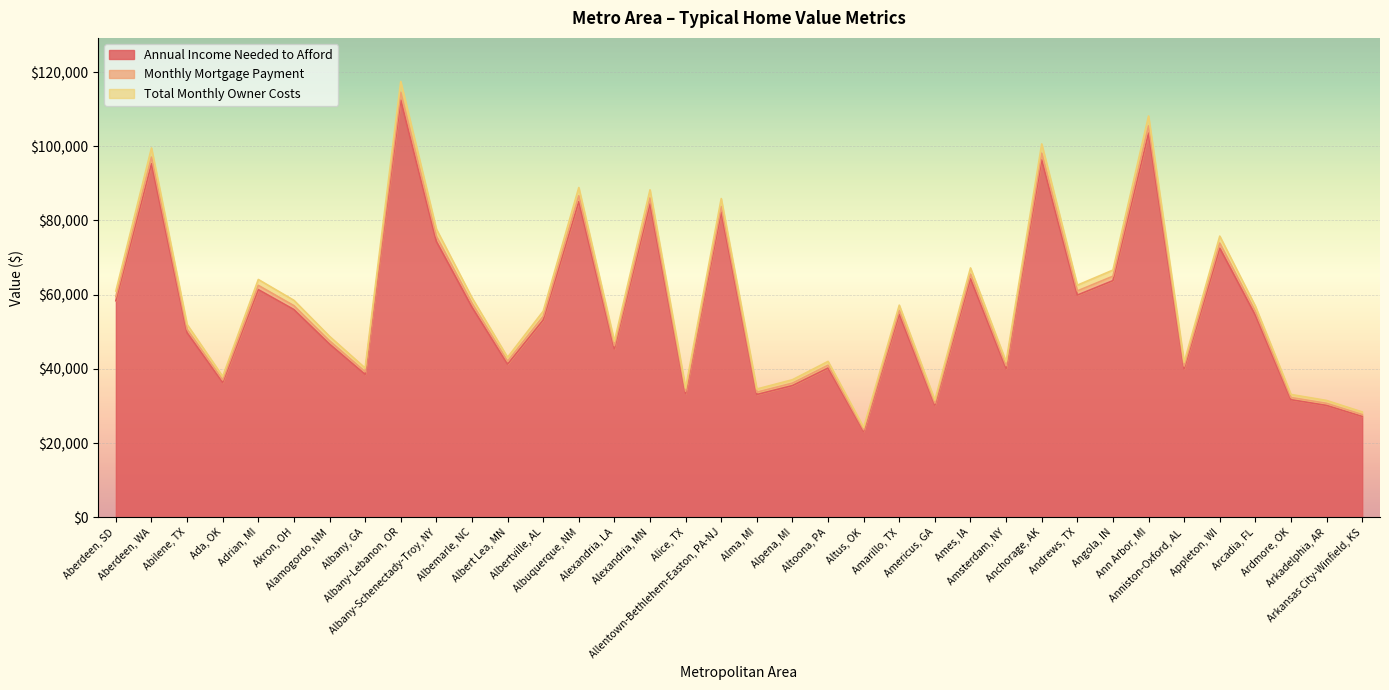

What is the sum of all Annual Income Needed to Afford values?

2011745